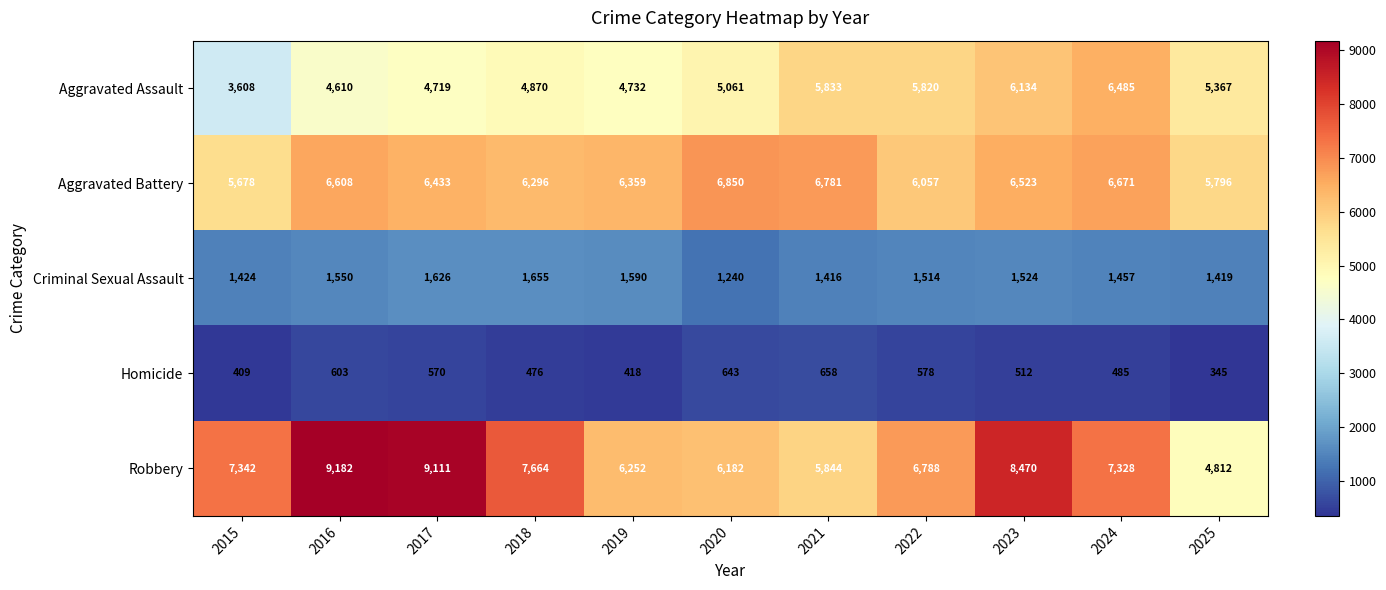

The value of Robbery at 2024 is 12167. True or false?

False